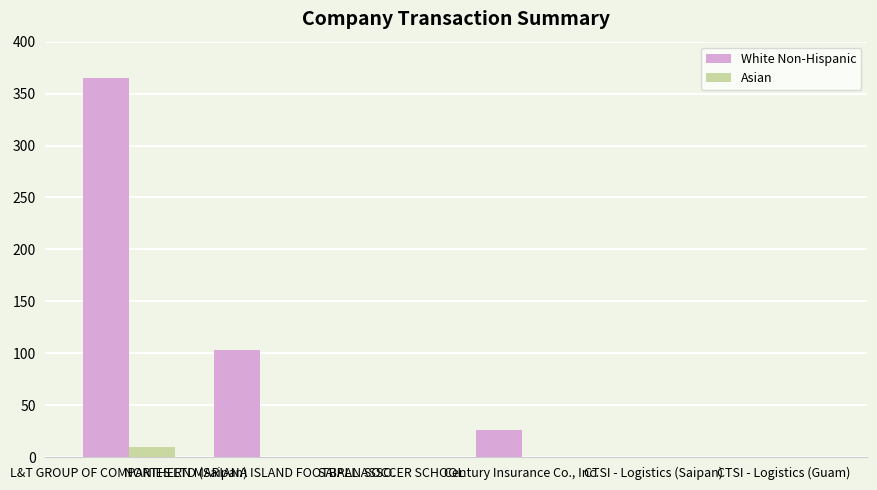

Reading left to right, transcribe all the data shown in this chart.

White Non-Hispanic: 365	103	0	26	0	0
Asian: 10	0	0	0	0	0